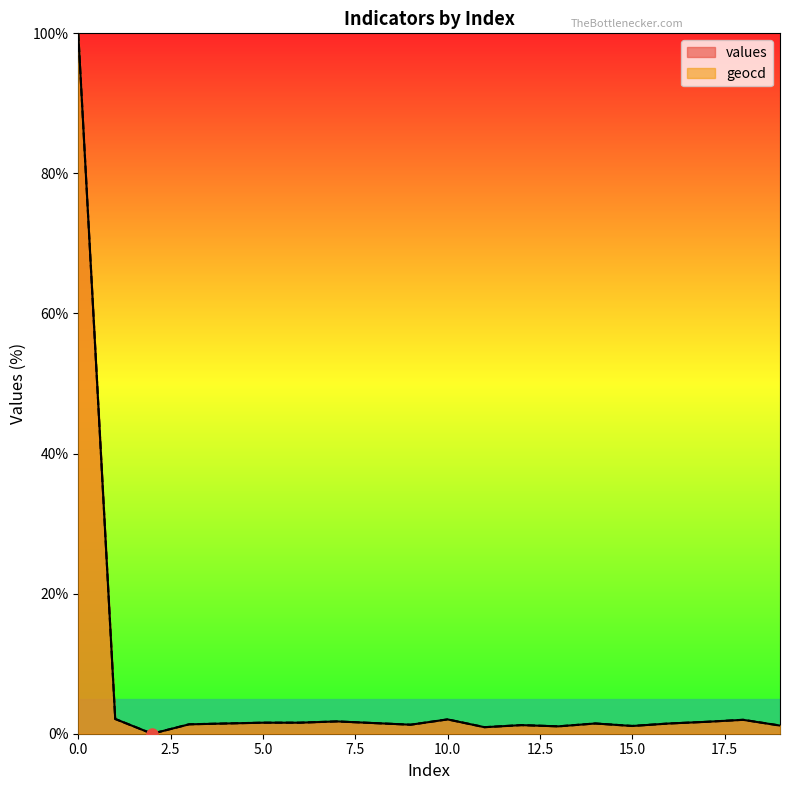

What is the average value of the geocd series?

6.3